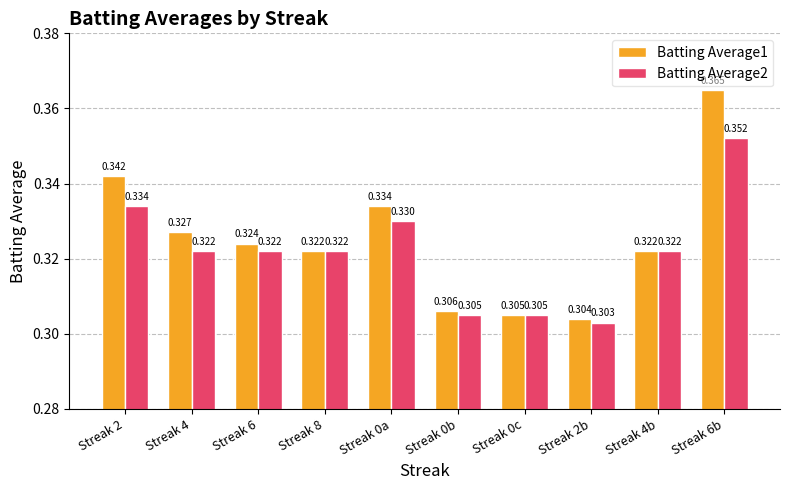

What is the label of the 5th bar from the right?

Streak 0b